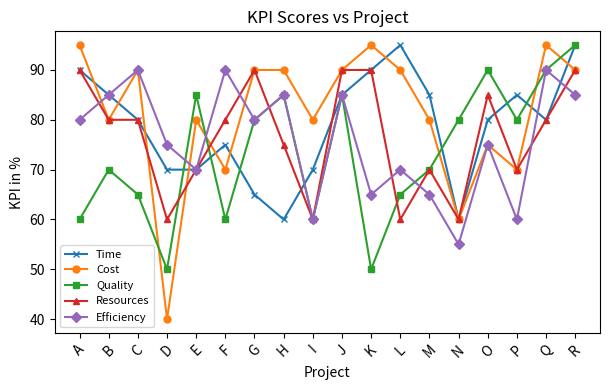

What is the difference between the maximum and minimum values in the Efficiency series?

35